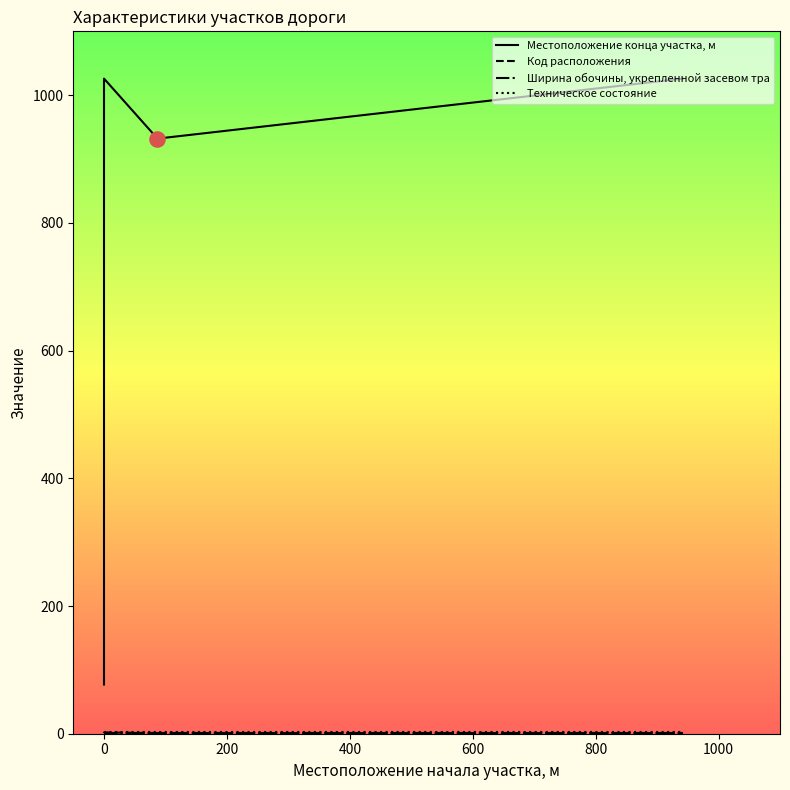

Which series has the largest total across all categories?

Местоположение конца участка, м